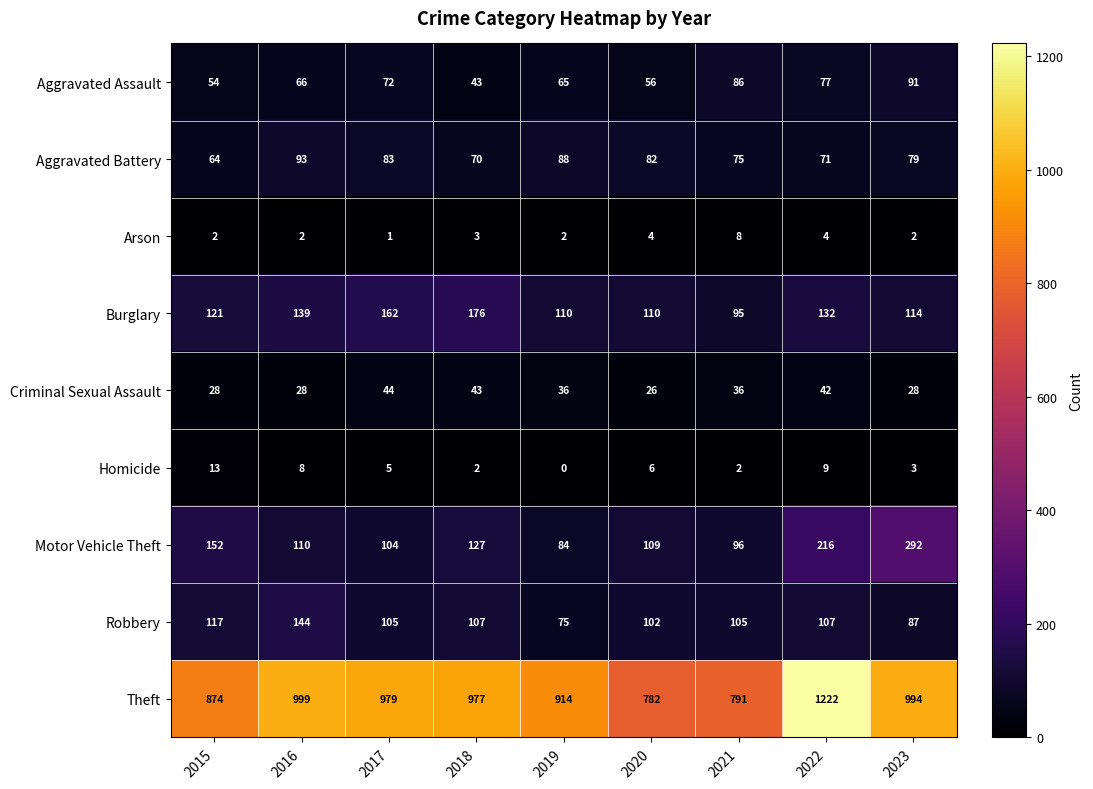

Which series has the largest total across all categories?

Theft